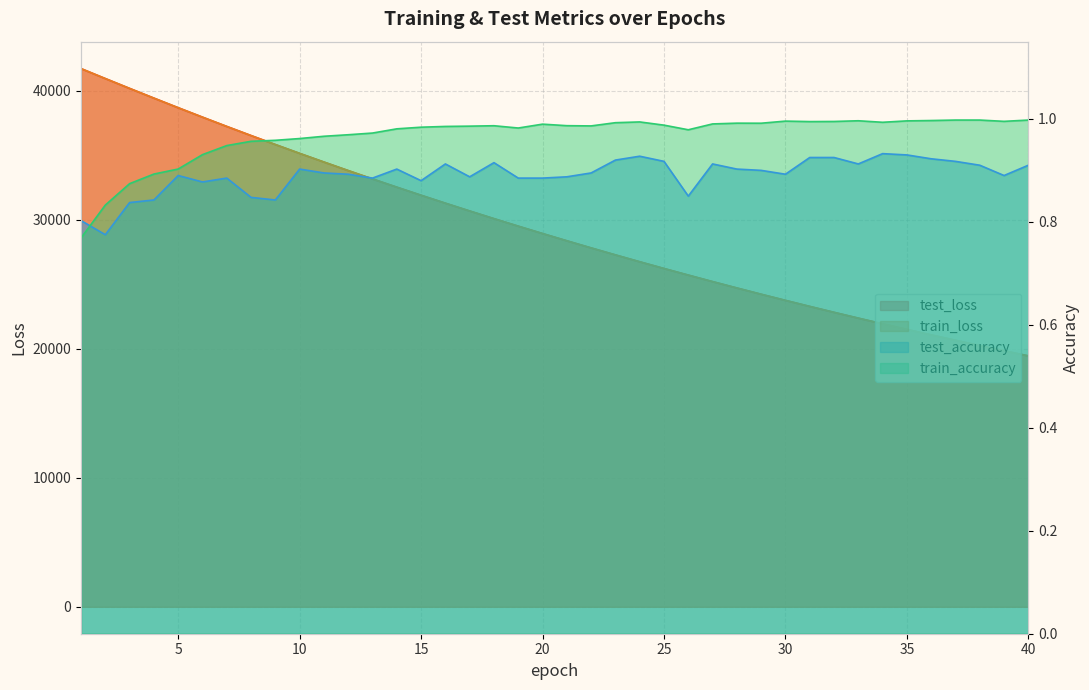

True or false: test_loss has more than 1 points higher than both neighbors.

False